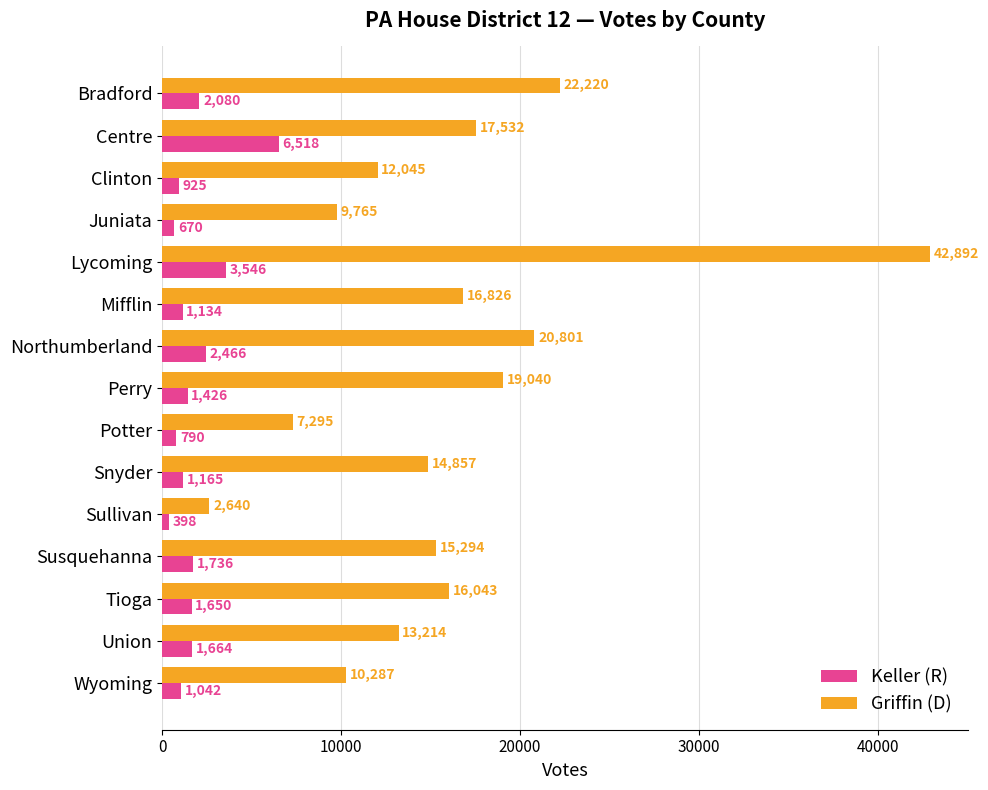

At which label is Keller (R) closest to 3458?

Lycoming